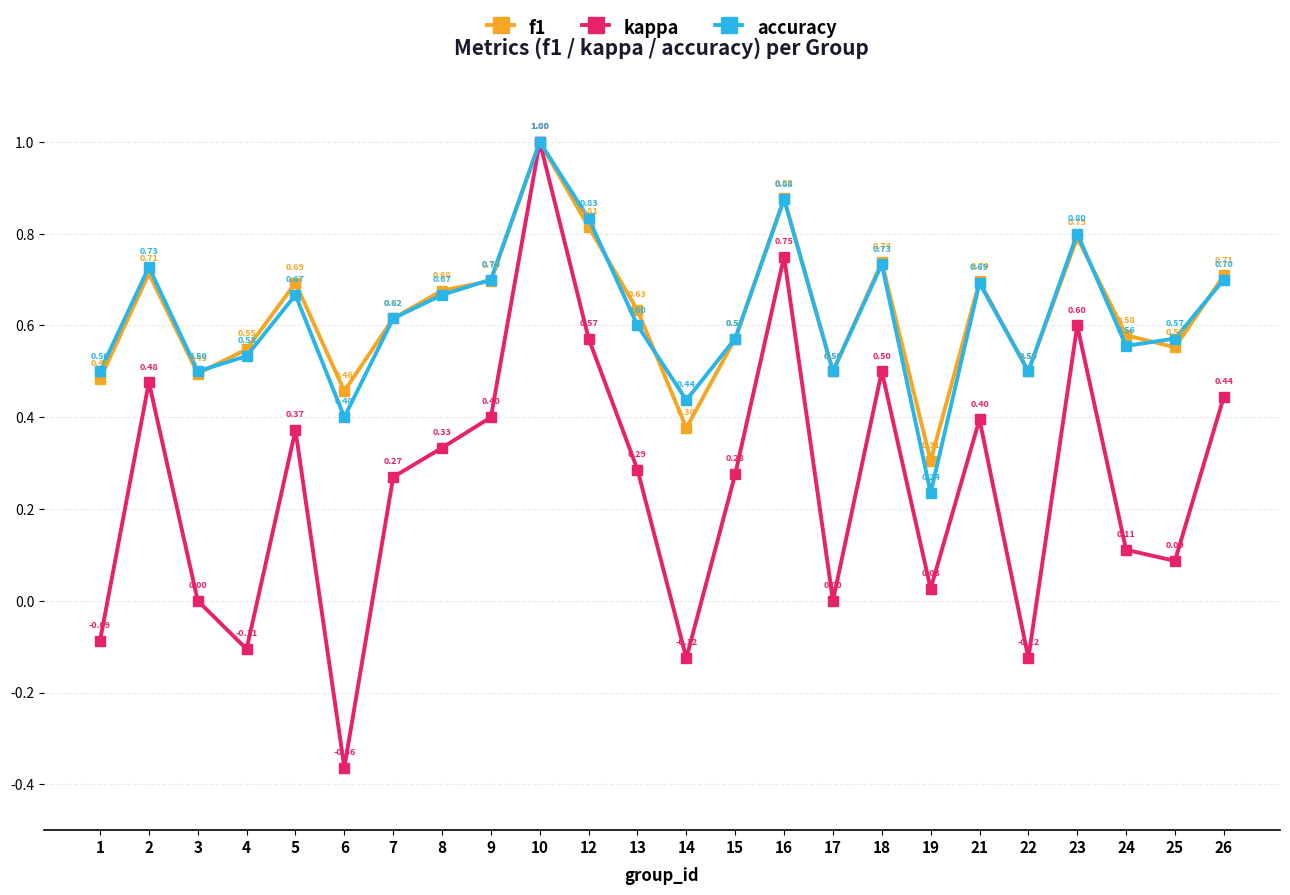

Is the value of f1 at 8 greater than the value of accuracy at 17?

Yes